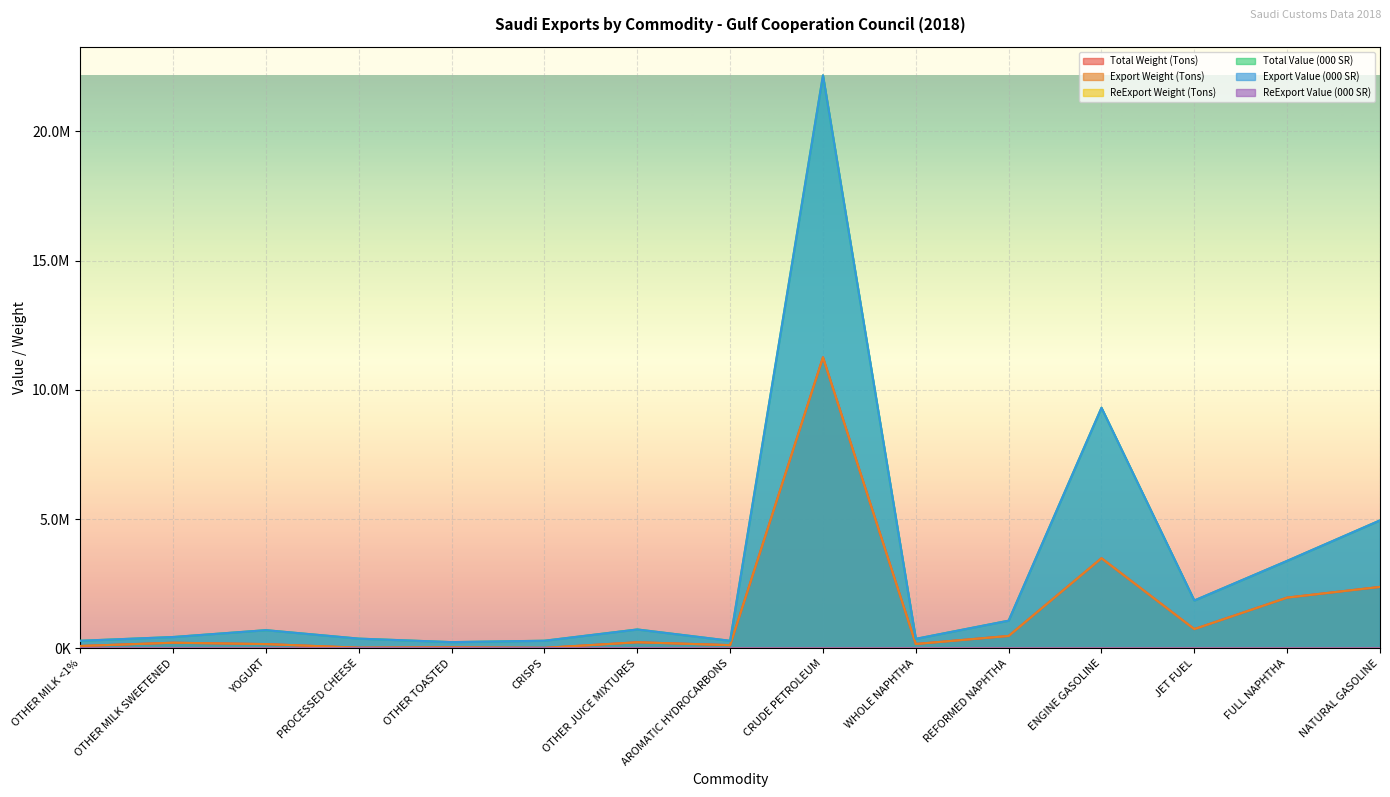

How many series are shown in this chart?

6